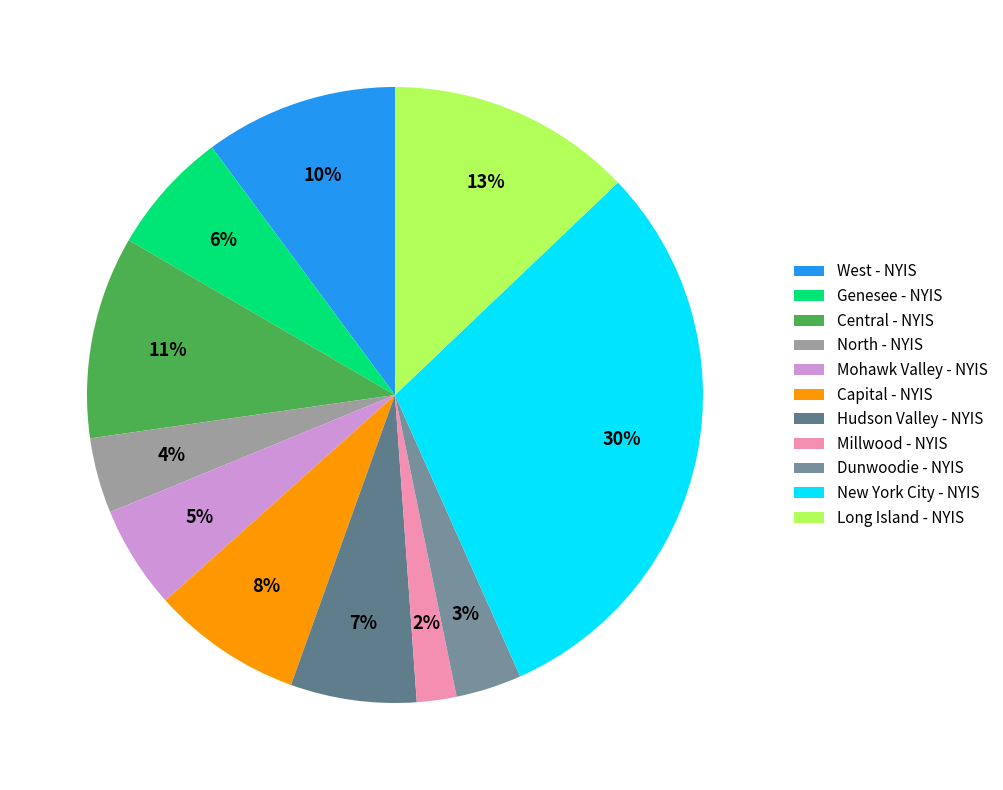

How much of the chart is everything except Central - NYIS?

89.4%